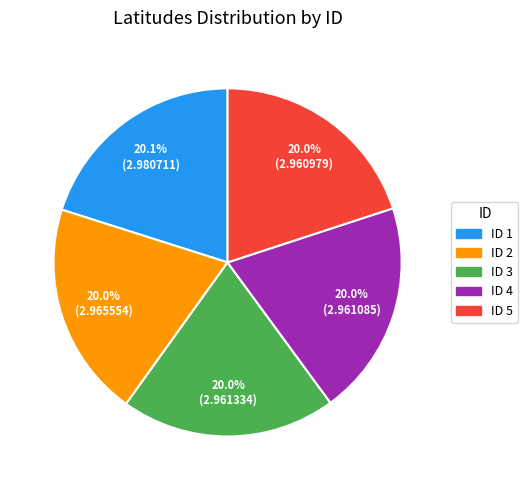

Does ID 2 represent more than half of the total?

No